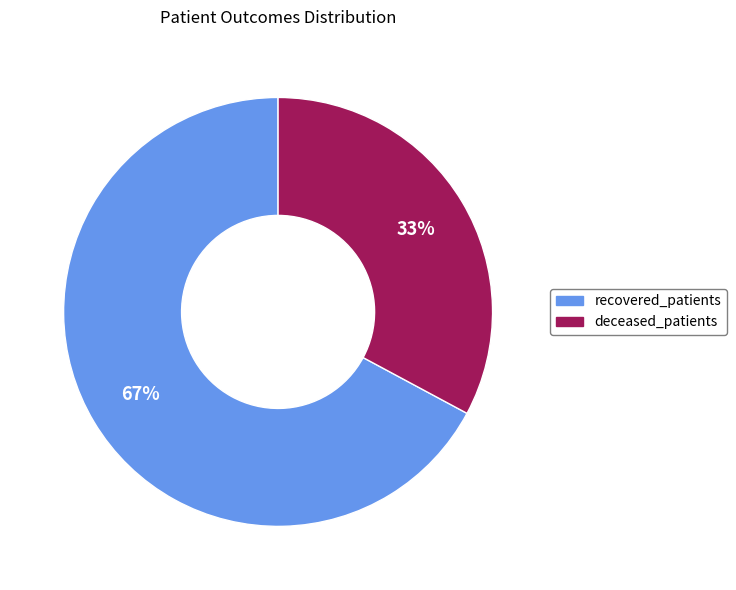

Which has a higher value, recovered_patients or deceased_patients?

recovered_patients